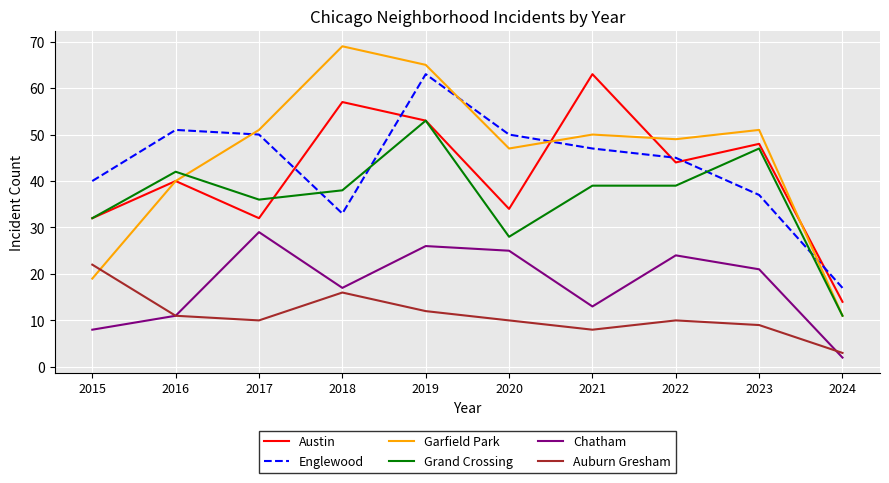

The Auburn Gresham series shows 6 at 2020. True or false?

False